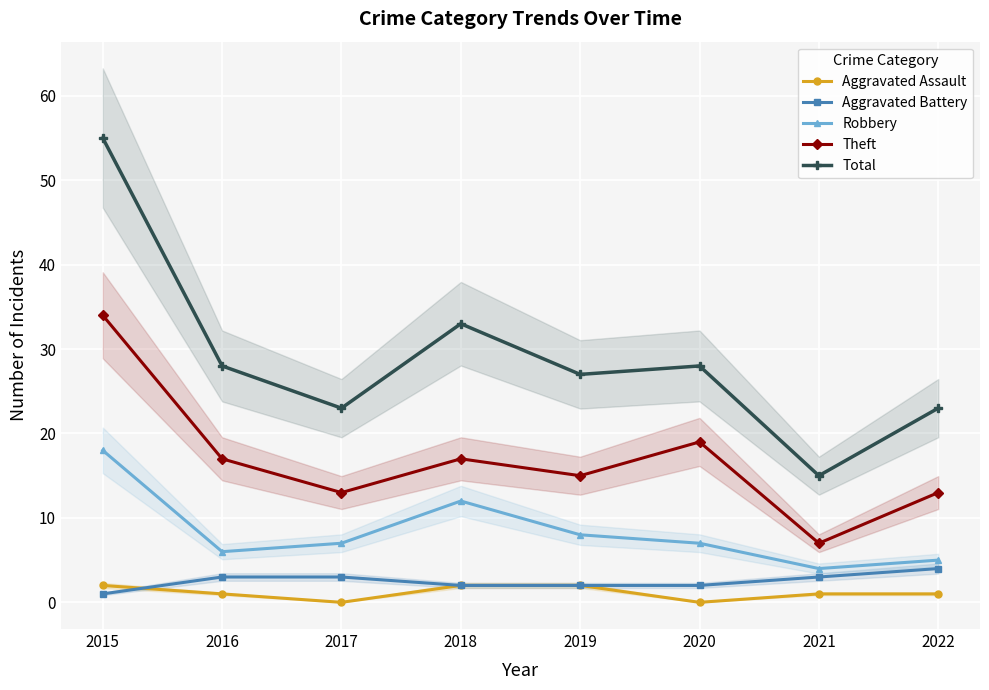

What are all the series names shown in the legend?

Aggravated Assault, Aggravated Battery, Robbery, Theft, Total